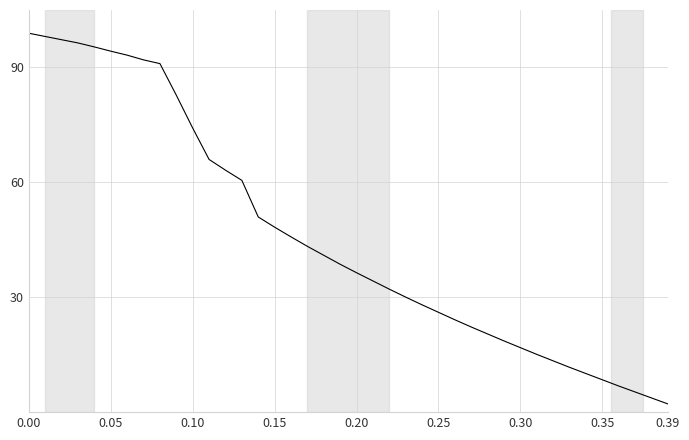

What is the greatest value displayed?

98.9